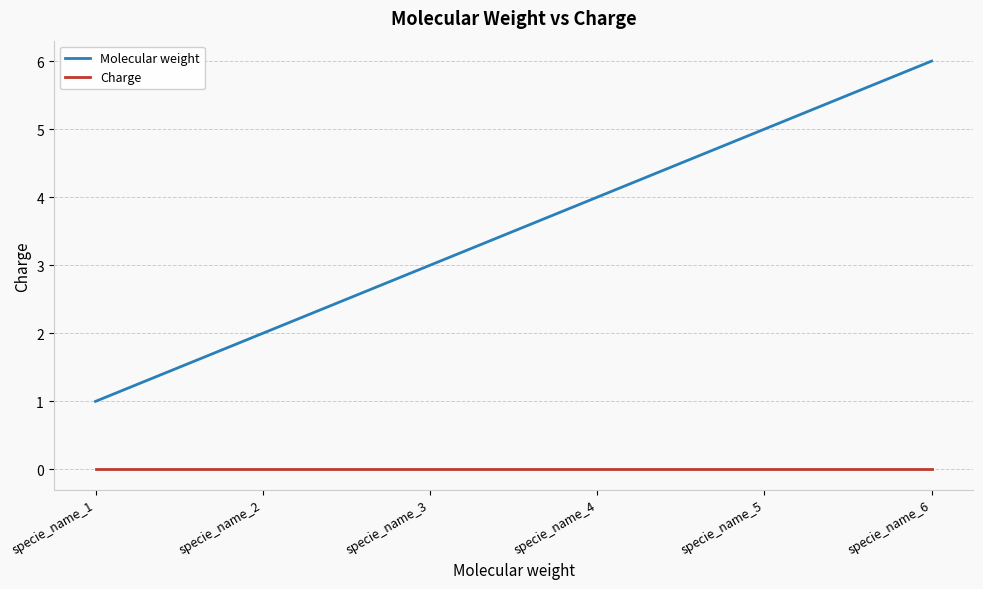

List the labels in order of Molecular weight value, smallest first.

specie_name_1, specie_name_2, specie_name_3, specie_name_4, specie_name_5, specie_name_6